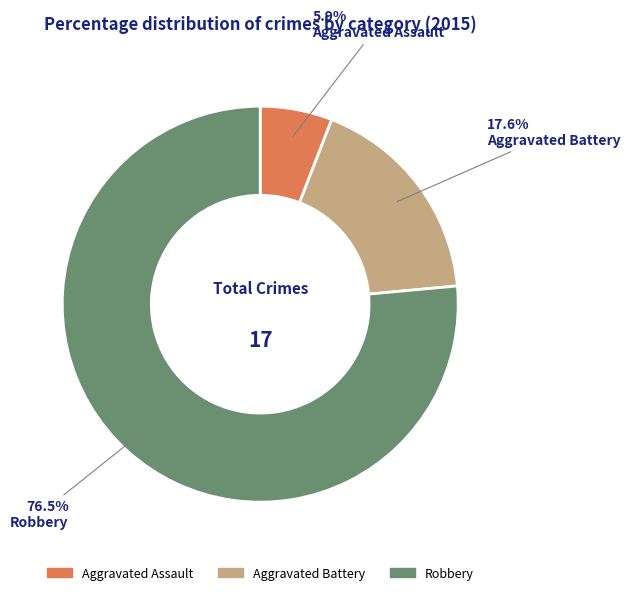

Combined, what portion of the pie is Aggravated Battery and Aggravated Assault?

23.5%